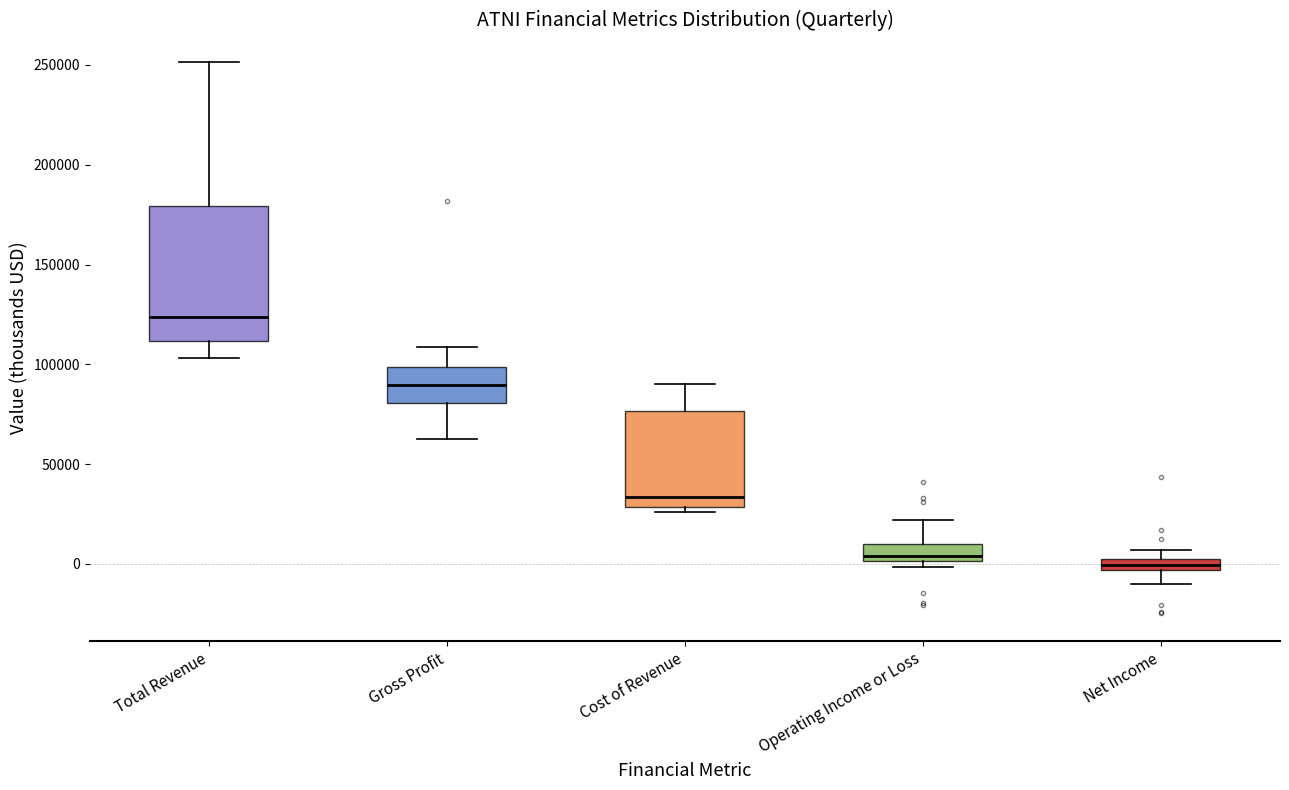

Comparing the boxes themselves (not the whiskers), which one is the tallest?

Total Revenue